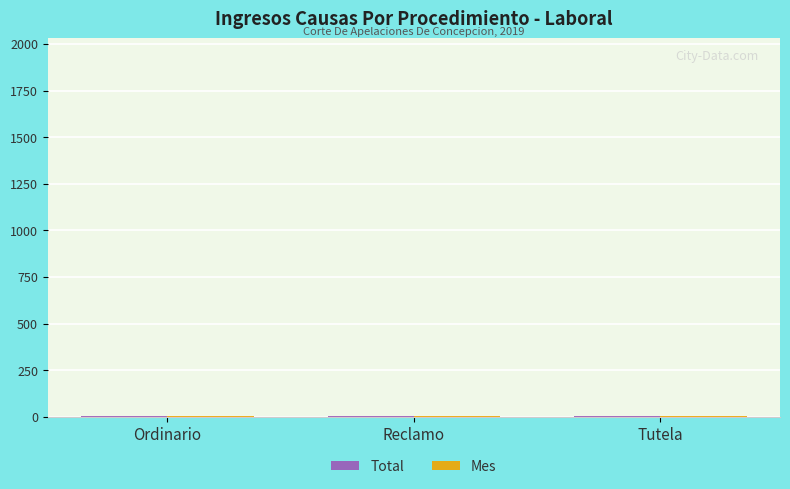

How many groups of bars are there?

3